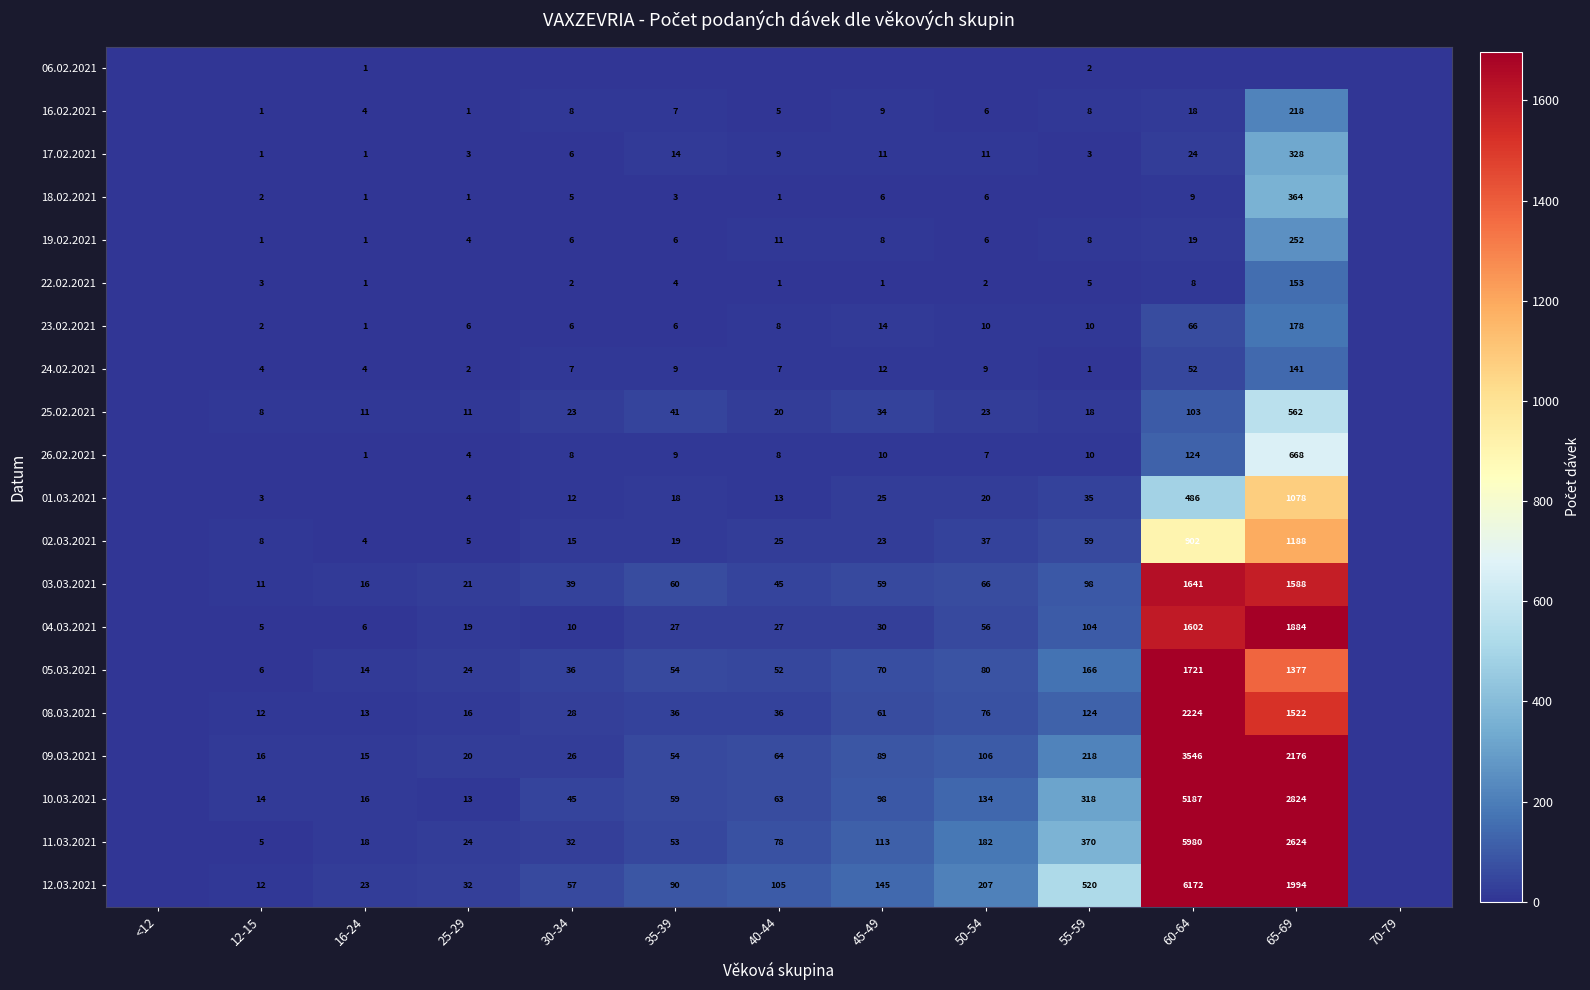

Is the value of 05.03.2021 at 30-34 greater than the value of 10.03.2021 at 12-15?

Yes